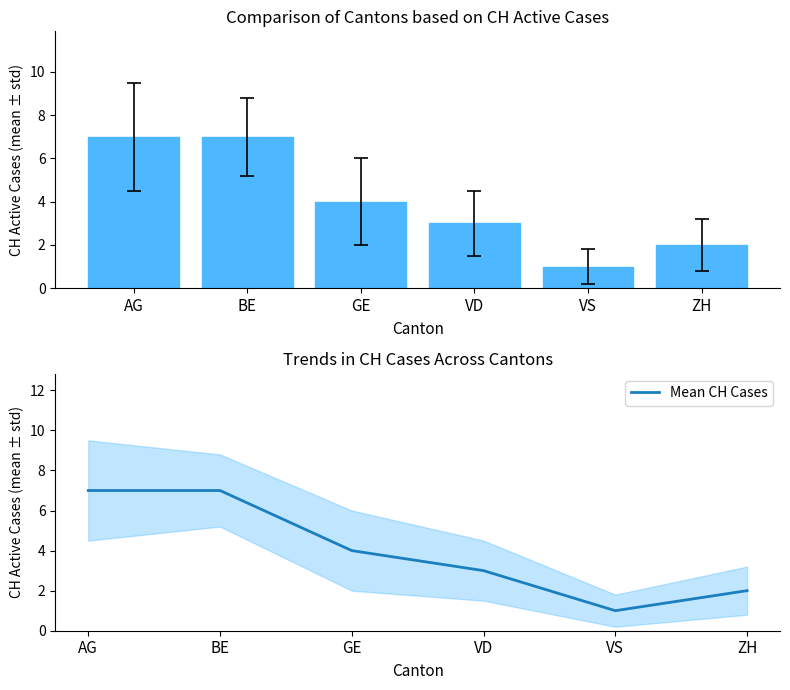

At which category is the sum across all series the highest?

AG